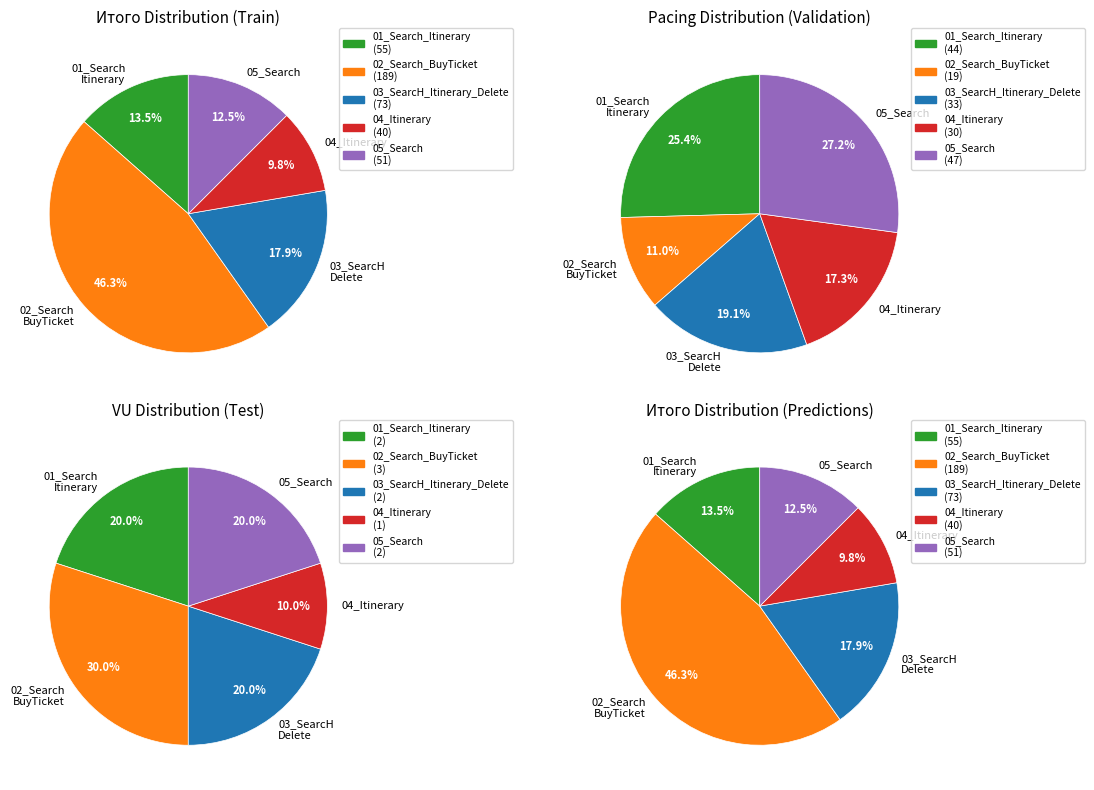

To the nearest percent, what percentage of the pie is 04_Itinerary?

10%